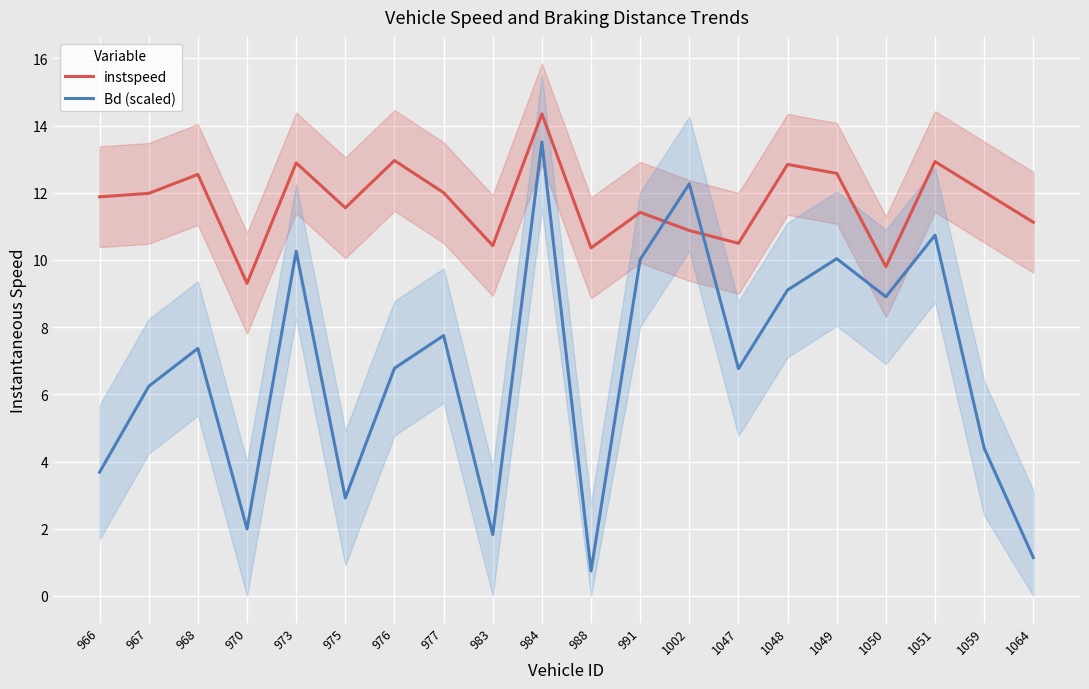

True or false: instspeed has a value of 18.0 at 977.

False